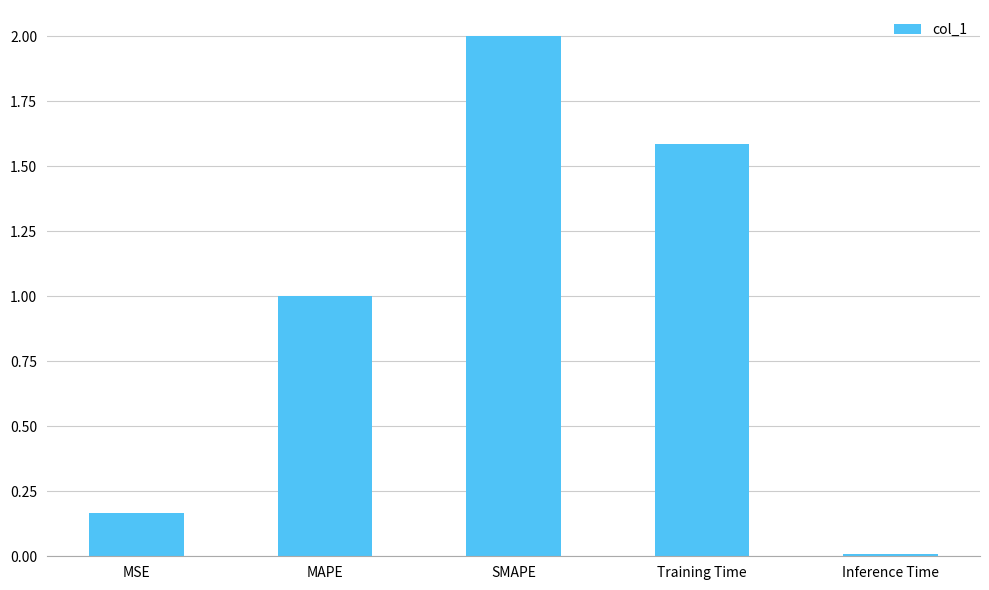

Rank the categories by value from lowest to highest.

Inference Time, MSE, MAPE, Training Time, SMAPE